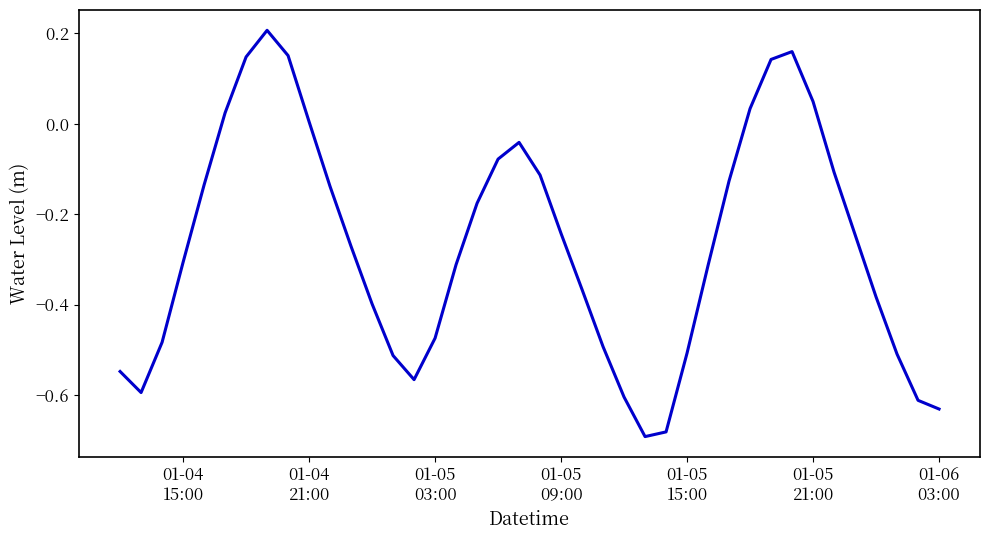

What is the difference between the maximum and minimum values?

0.9